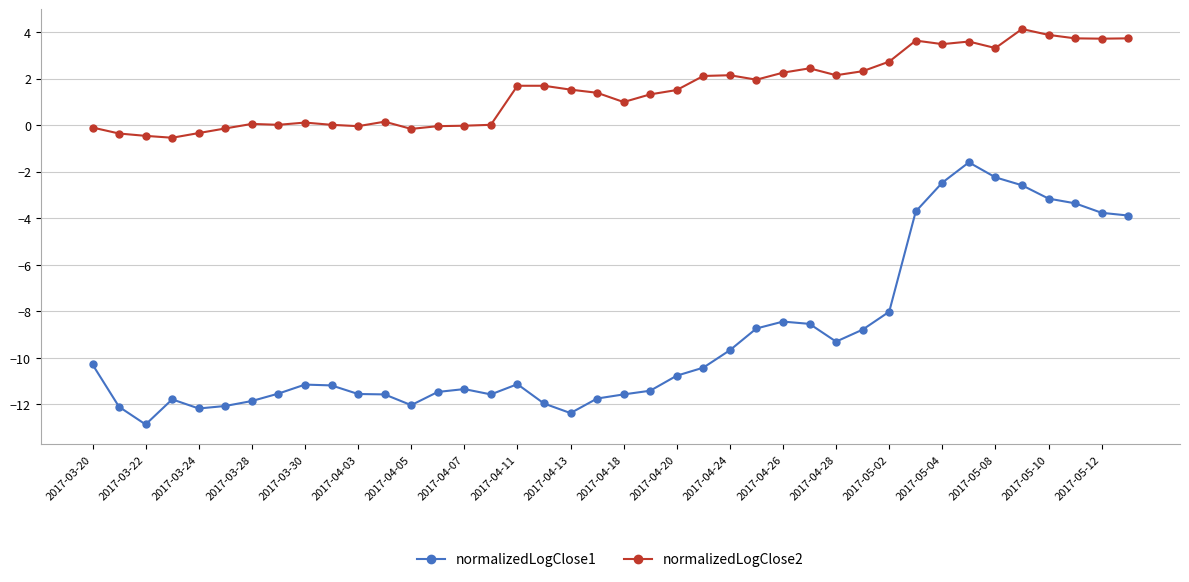

What is the difference between the second highest and minimum values in the normalizedLogClose2 series?

4.4